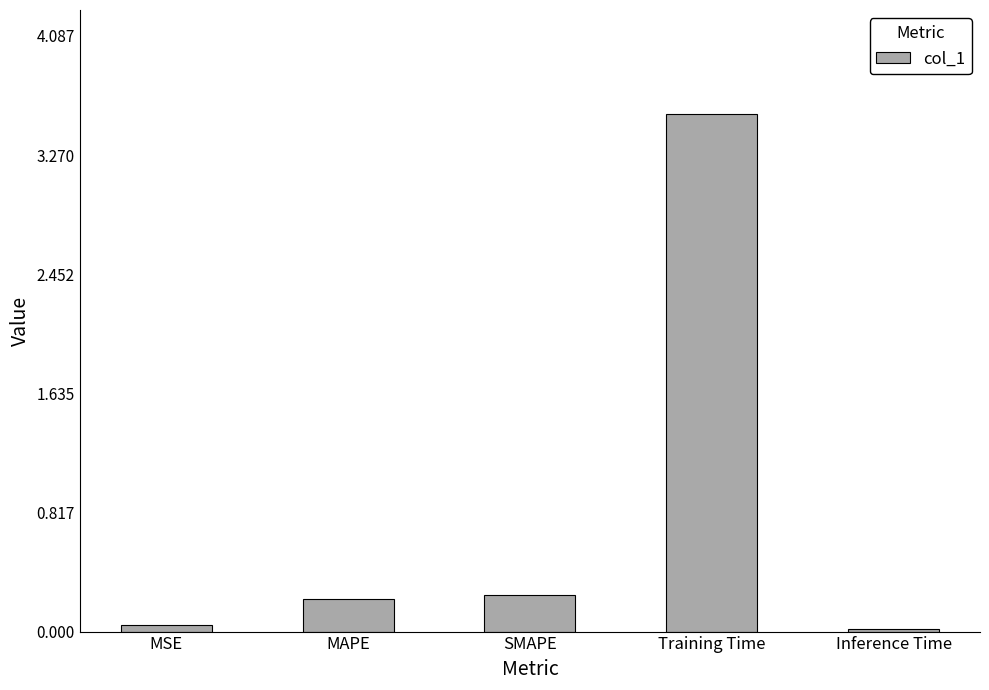

Between Inference Time and Training Time, which is larger?

Training Time